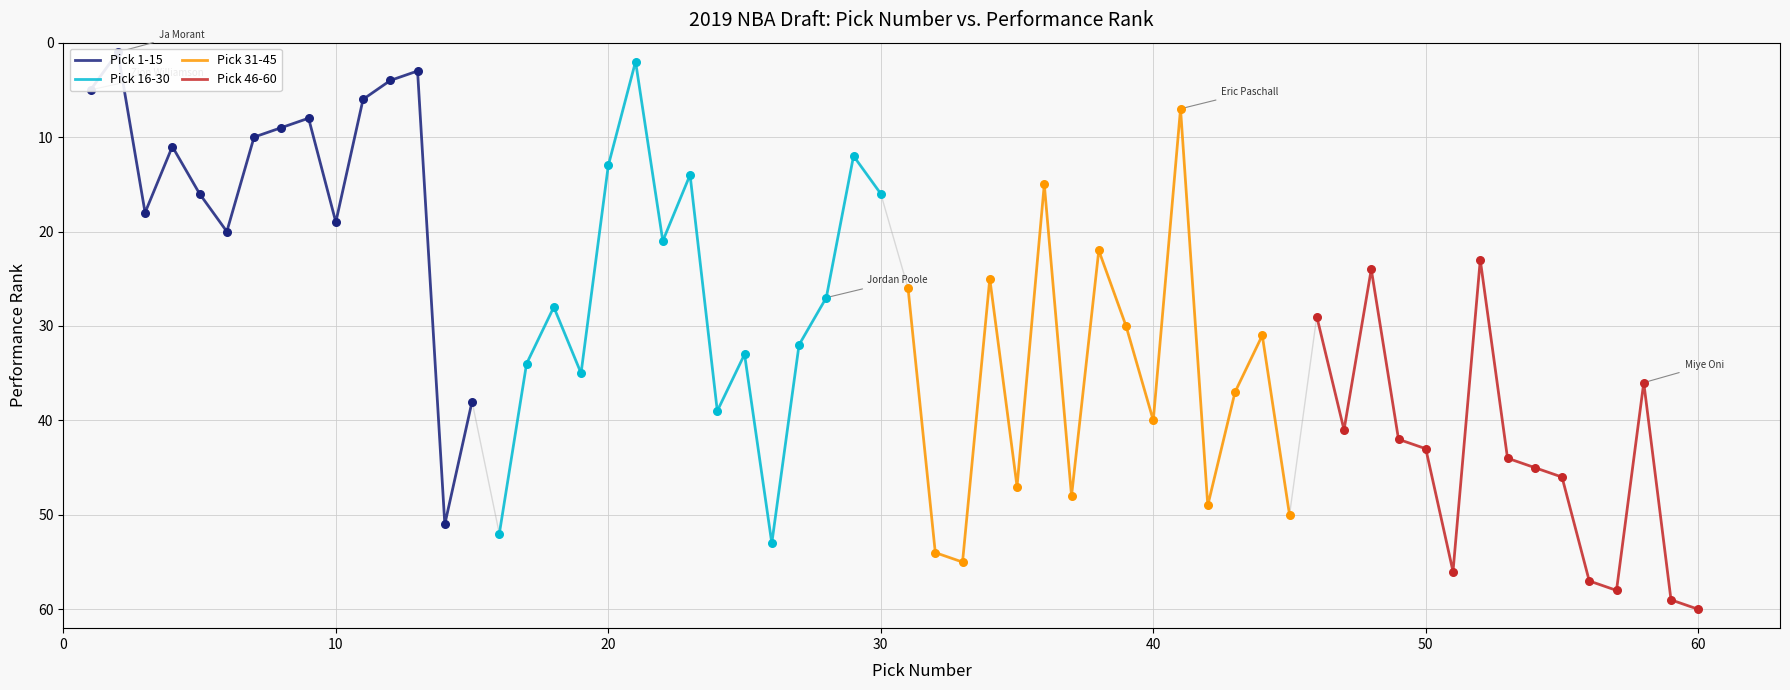

Which series reaches the maximum Y coordinate?

Pick 46-60